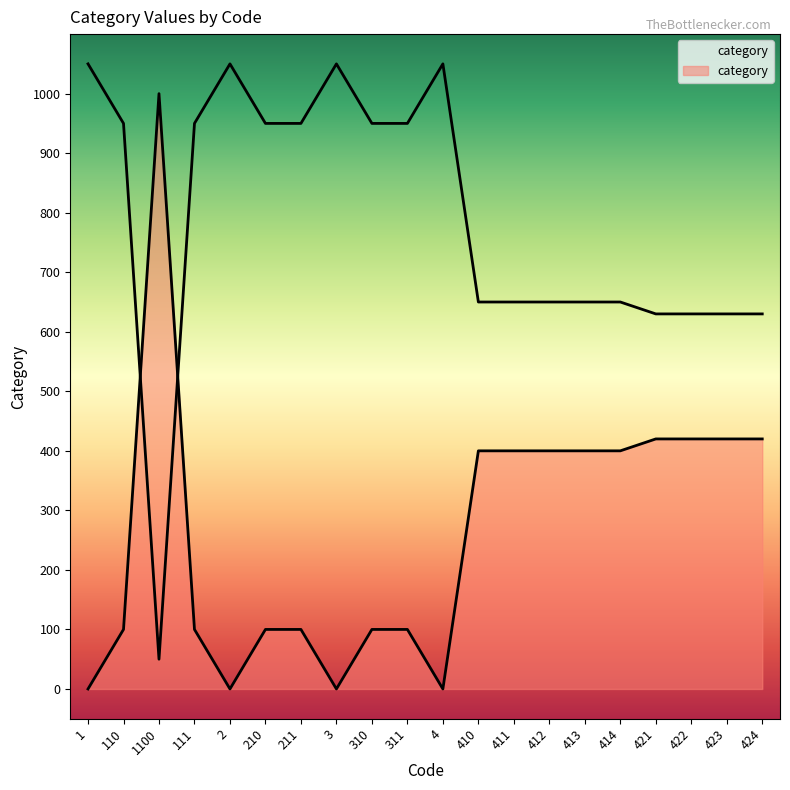

Rank the categories by value from highest to lowest.

1100, 421, 422, 423, 424, 410, 411, 412, 413, 414, 110, 111, 210, 211, 310, 311, 1, 2, 3, 4